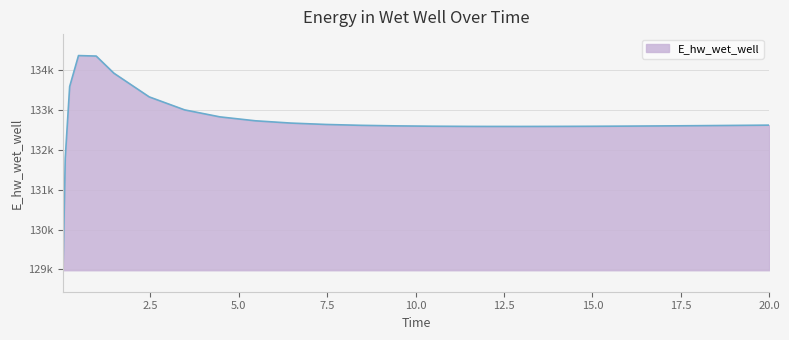

Does the chart display data point markers on the line(s)?

No